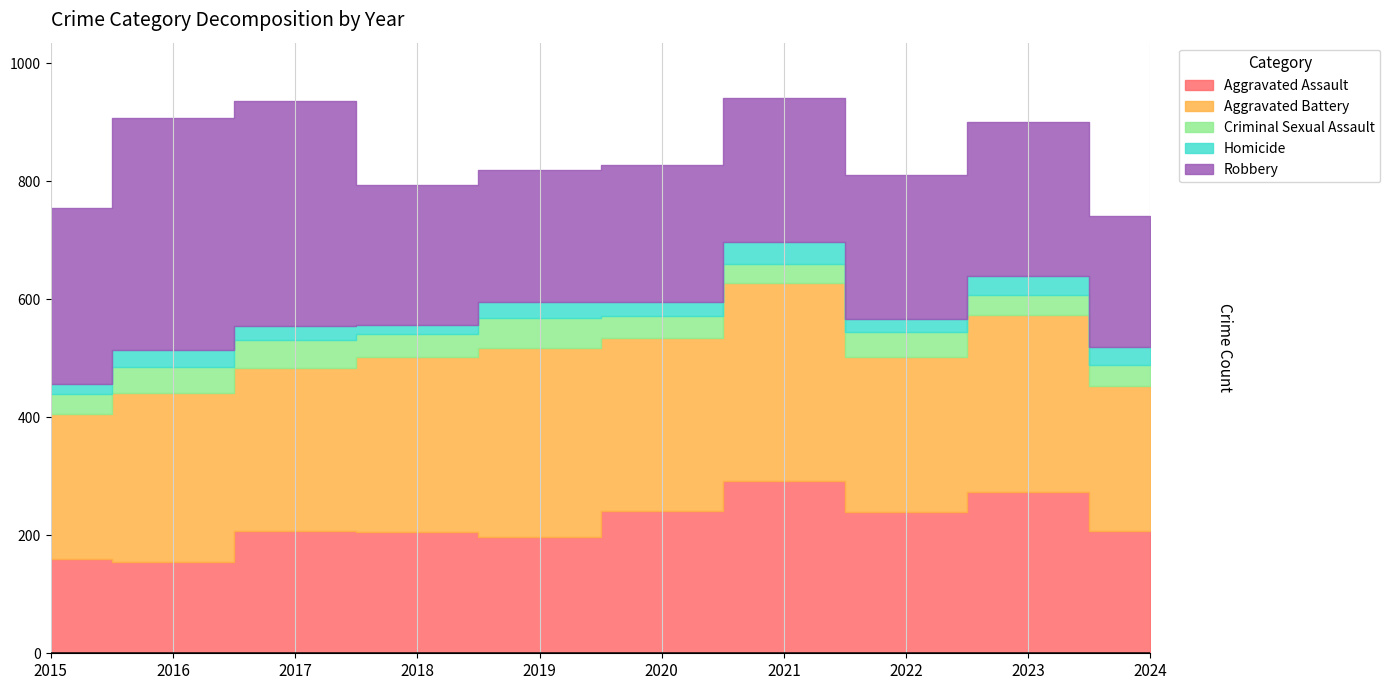

Reading right to left, list all the values displayed in this chart.

Aggravated Assault: 208	273	239	292	242	197	206	207	154	160
Aggravated Battery: 245	301	263	336	293	321	296	277	288	246
Criminal Sexual Assault: 35	34	42	32	36	51	40	47	43	34
Homicide: 31	31	23	37	24	27	15	24	29	17
Robbery: 222	262	243	244	233	224	237	381	394	297